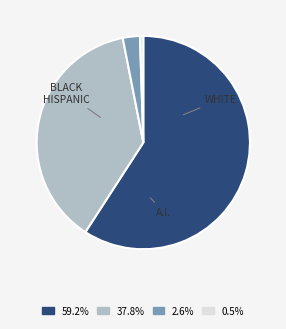

Is there any slice that represents more than half of the pie?

Yes